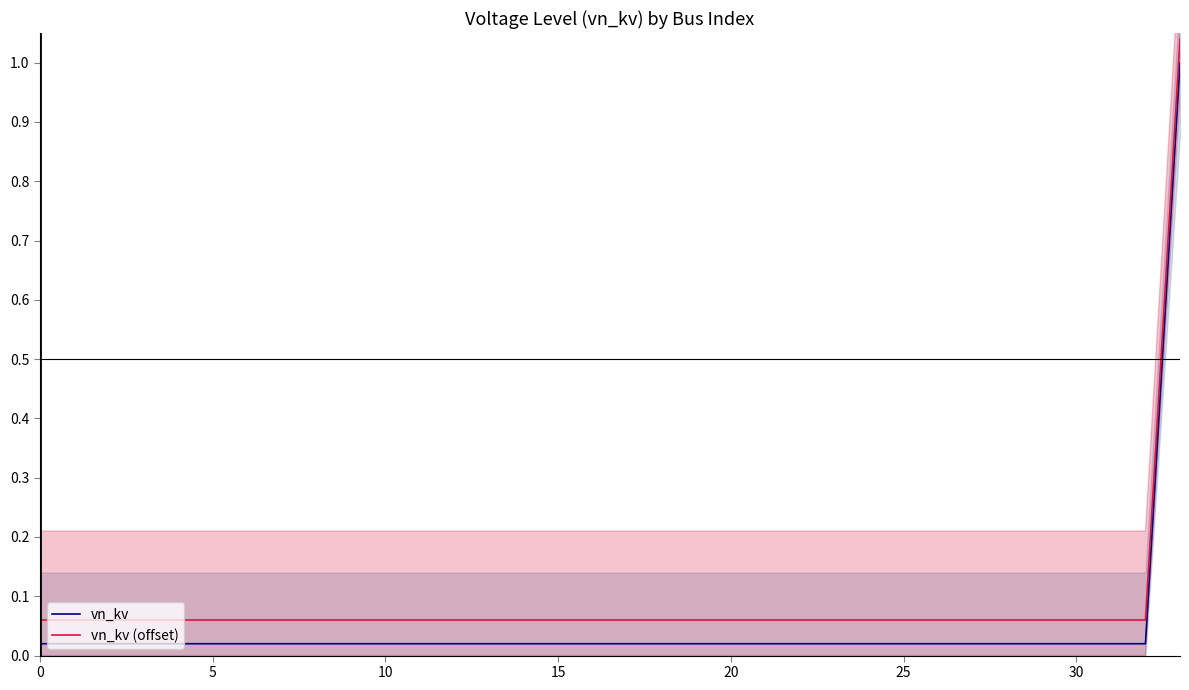

Reading right to left, transcribe all the data shown in this chart.

vn_kv: 1.0	0.0	0.0	0.0	0.0	0.0	0.0	0.0	0.0	0.0	0.0	0.0	0.0	0.0	0.0	0.0	0.0	0.0	0.0	0.0	0.0	0.0	0.0	0.0	0.0	0.0	0.0	0.0	0.0	0.0	0.0	0.0	0.0	0.0
vn_kv (offset): 1.0	0.1	0.1	0.1	0.1	0.1	0.1	0.1	0.1	0.1	0.1	0.1	0.1	0.1	0.1	0.1	0.1	0.1	0.1	0.1	0.1	0.1	0.1	0.1	0.1	0.1	0.1	0.1	0.1	0.1	0.1	0.1	0.1	0.1